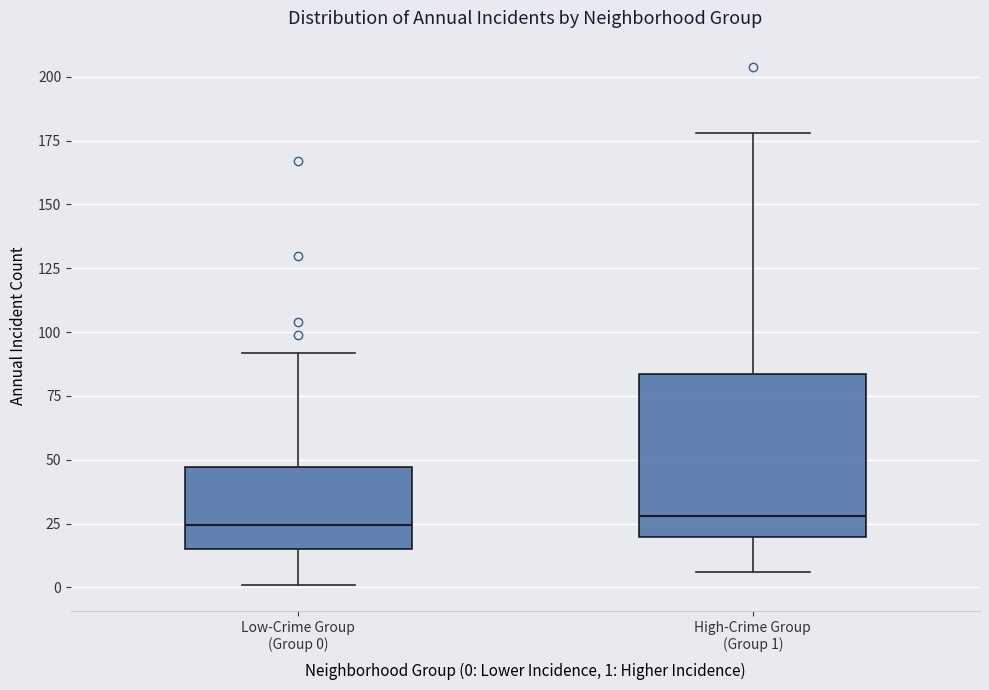

Reading left to right, read every box against the y-axis: the position of its median line, the range the box covers, and the ends of its whiskers. The values are not printed on the chart, so give them approximately, as read against the axis.

Low-Crime Group (Group 0): median 25, box 15 to 45, whiskers 0 to 90
High-Crime Group (Group 1): median 30, box 20 to 85, whiskers 5 to 180